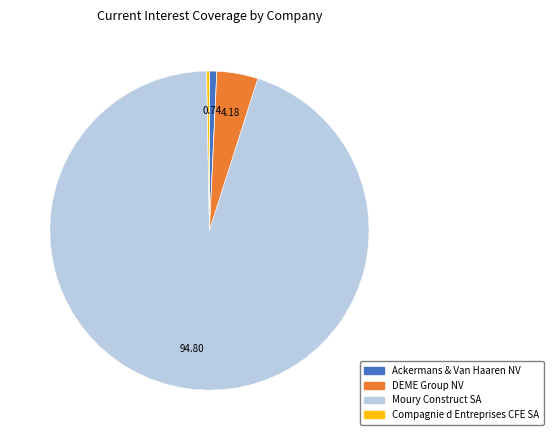

Does Compagnie d Entreprises CFE SA represent more than half of the total?

No